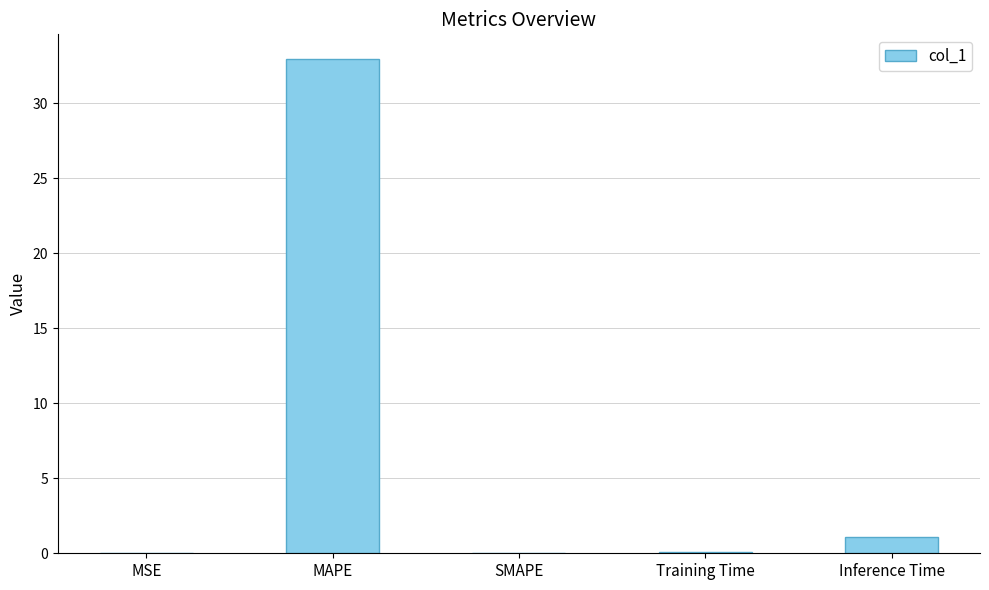

At which label is the value closest to 16?

Inference Time